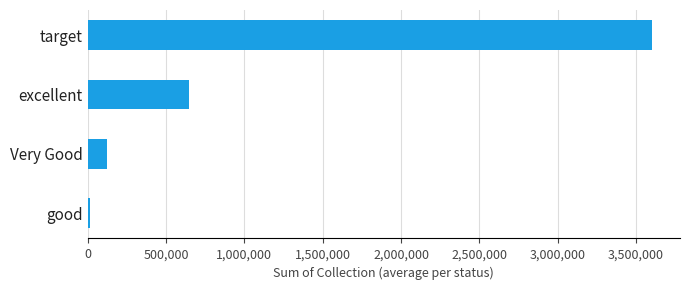

Between excellent and Very Good, which is larger?

excellent